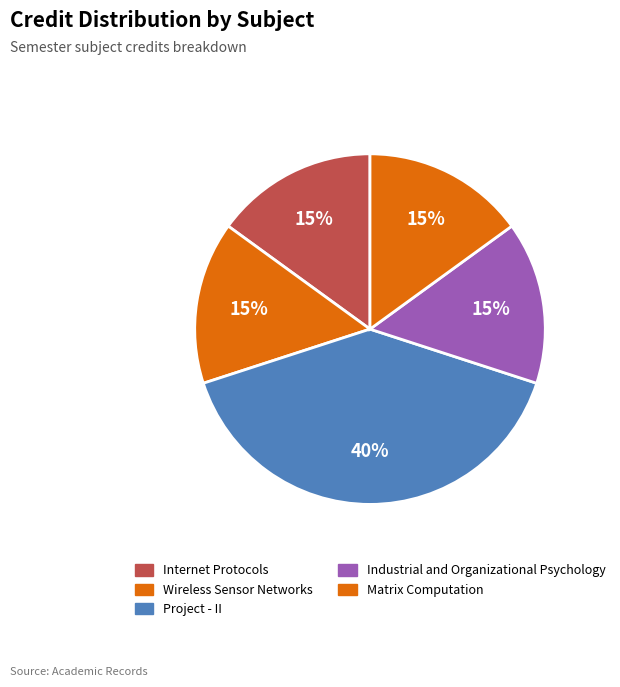

How many segments does this pie chart have?

5